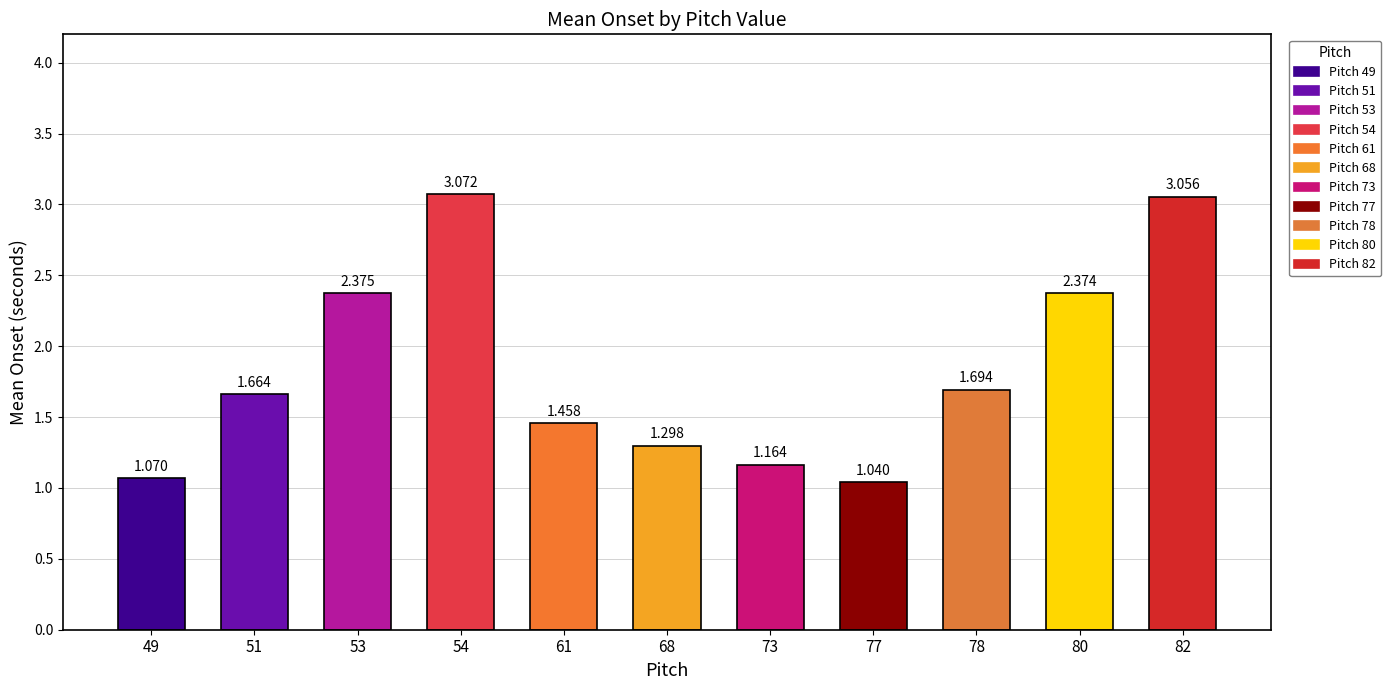

What is the approximate value at 53?

2.4